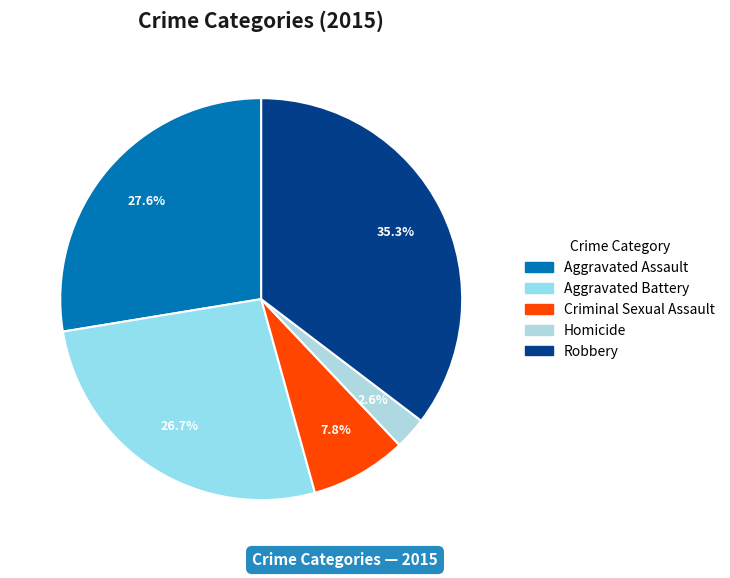

To the nearest percent, what is the difference between the Robbery and Criminal Sexual Assault slice percentages?

28%